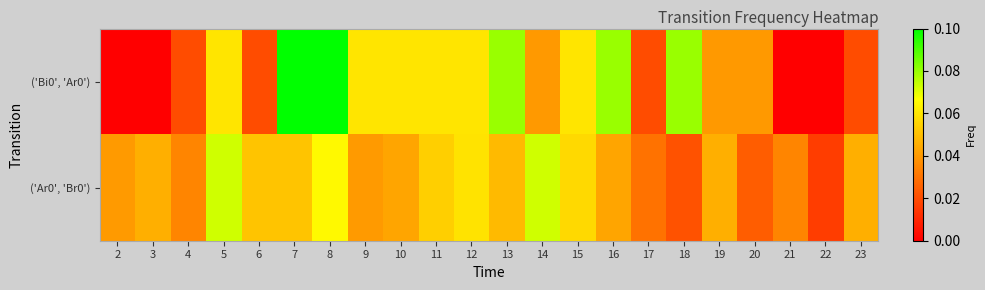

Reading right to left, list all the values displayed in this chart.

('Bi0', 'Ar0'): 23=0.0	22=0.0	21=0.0	20=0.0	19=0.0	18=0.1	17=0.0	16=0.1	15=0.1	14=0.0	13=0.1	12=0.1	11=0.1	10=0.1	9=0.1	8=0.1	7=0.1	6=0.0	5=0.1	4=0.0	3=0.0	2=0.0
('Ar0', 'Br0'): 23=0.0	22=0.0	21=0.0	20=0.0	19=0.0	18=0.0	17=0.0	16=0.0	15=0.1	14=0.1	13=0.0	12=0.1	11=0.1	10=0.0	9=0.0	8=0.1	7=0.1	6=0.1	5=0.1	4=0.0	3=0.0	2=0.0